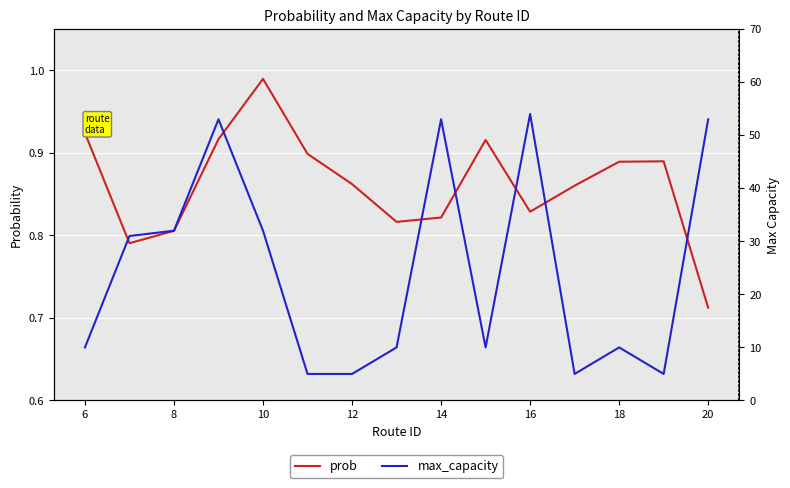

List the series in order of their overall mean, lowest first.

prob, max_capacity